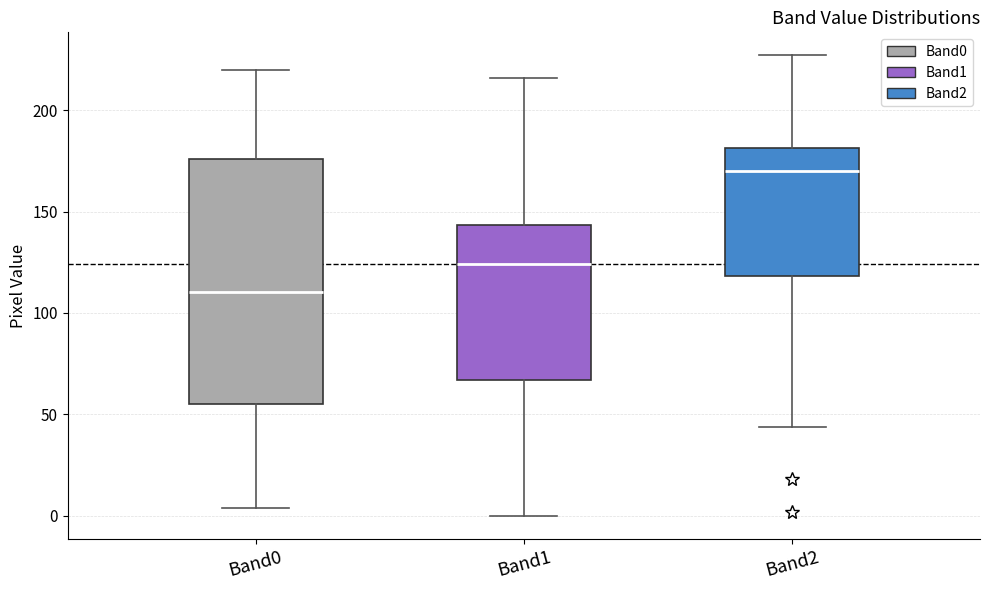

Which box has the lowest median line?

Band0